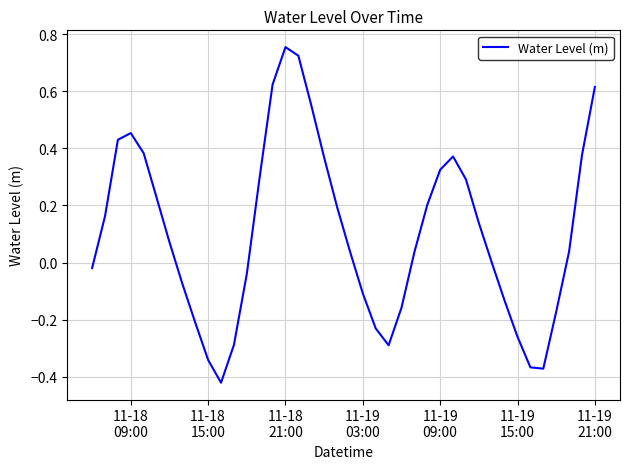

What is the difference between the maximum and minimum values?

1.2